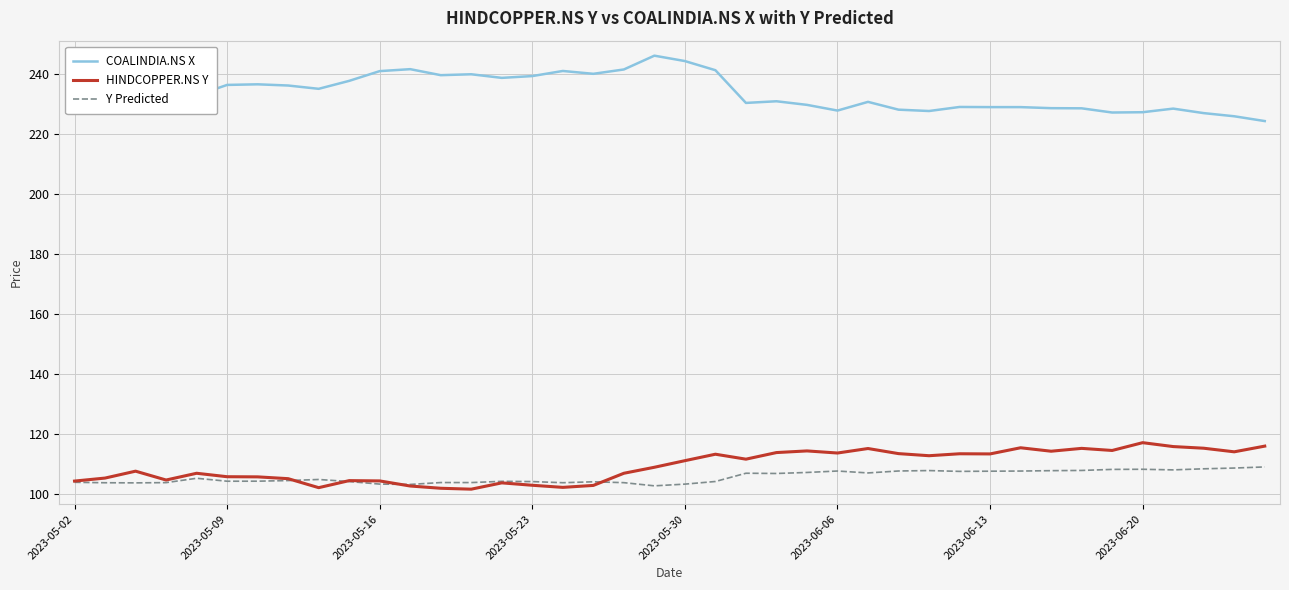

What is the highest value of the COALINDIA.NS X series?

246.1